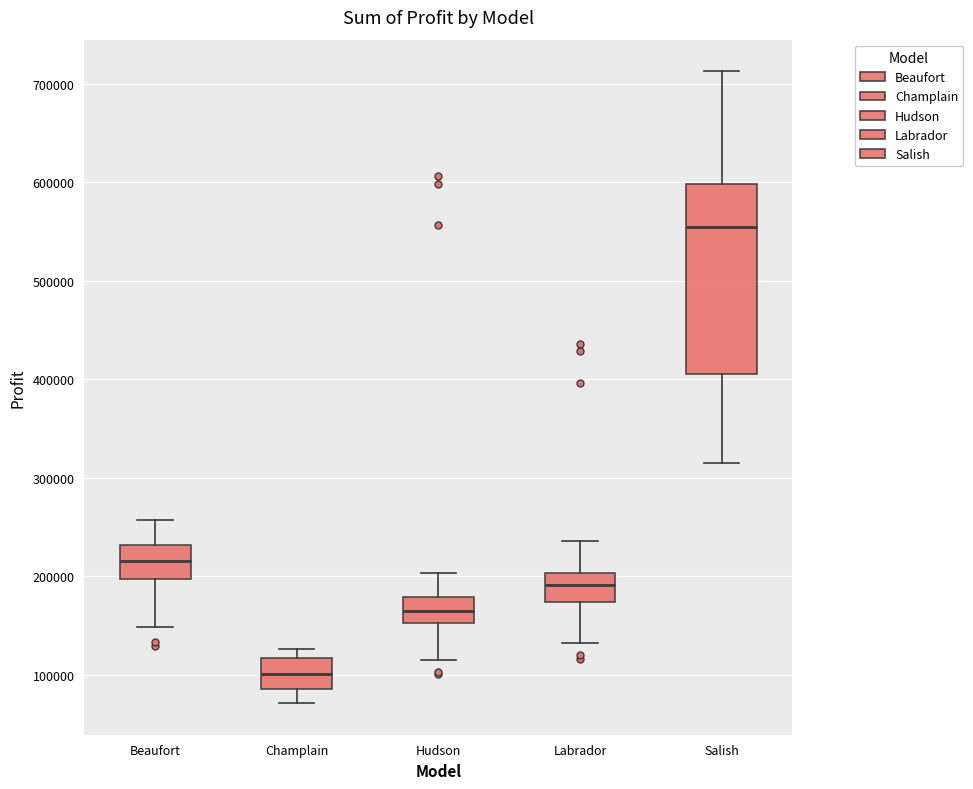

Reading left to right, read every box against the y-axis: the position of its median line, the range the box covers, and the ends of its whiskers. The values are not printed on the chart, so give them approximately, as read against the axis.

Beaufort: median 220000, box 200000 to 230000, whiskers 150000 to 260000
Champlain: median 100000, box 90000 to 120000, whiskers 70000 to 130000
Hudson: median 170000, box 150000 to 180000, whiskers 120000 to 200000
Labrador: median 190000, box 170000 to 200000, whiskers 130000 to 240000
Salish: median 560000, box 410000 to 600000, whiskers 320000 to 710000